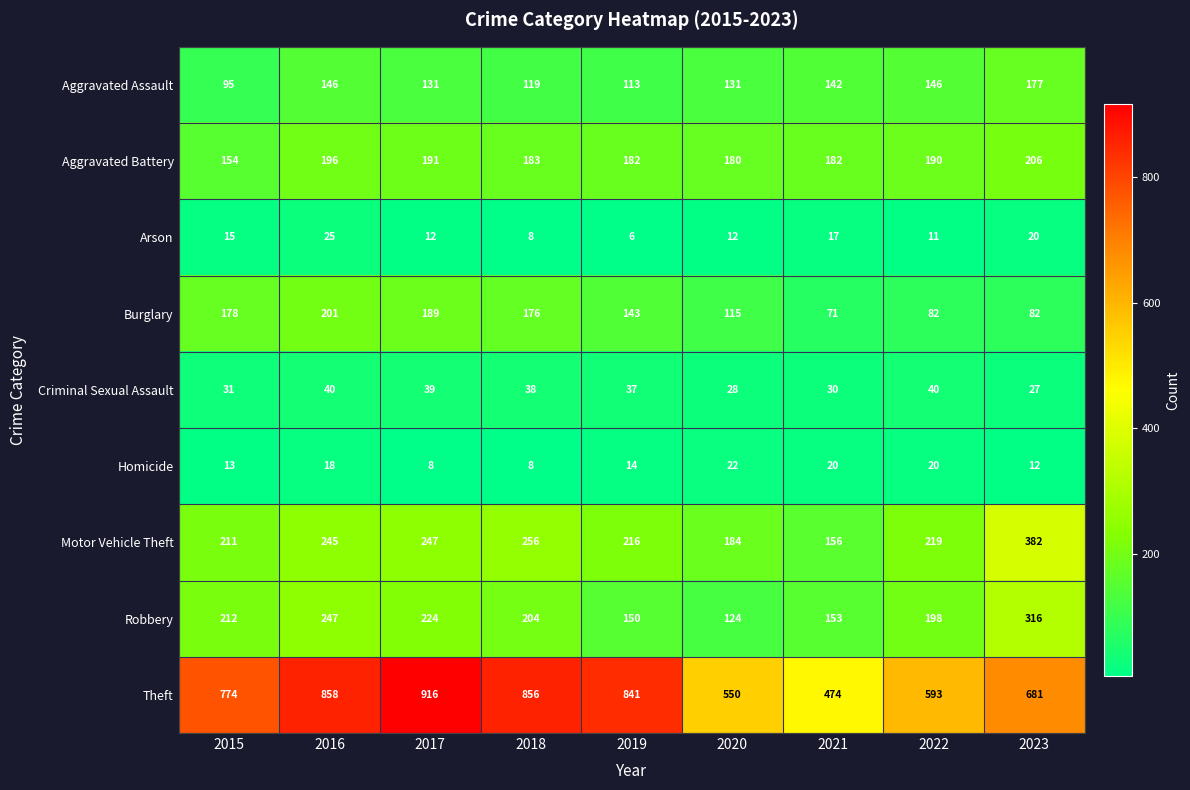

At which category is the sum across all series the highest?

2016